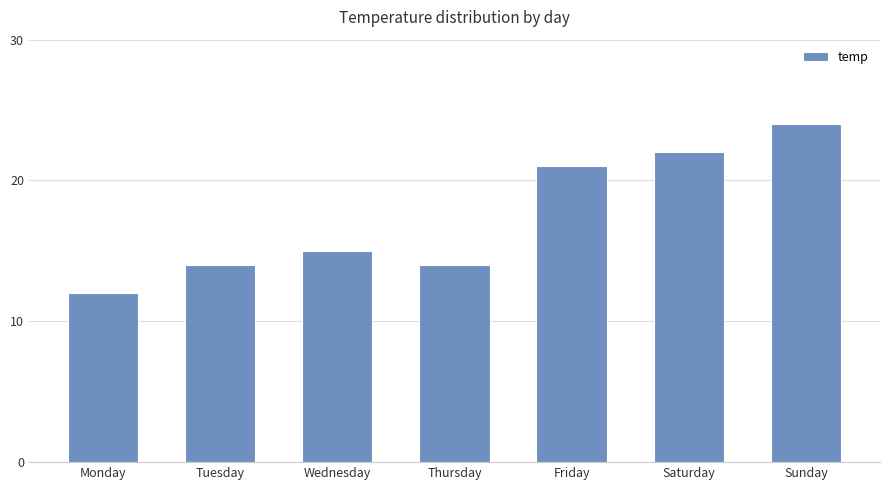

What is the value of the 3rd bar from the left?

15